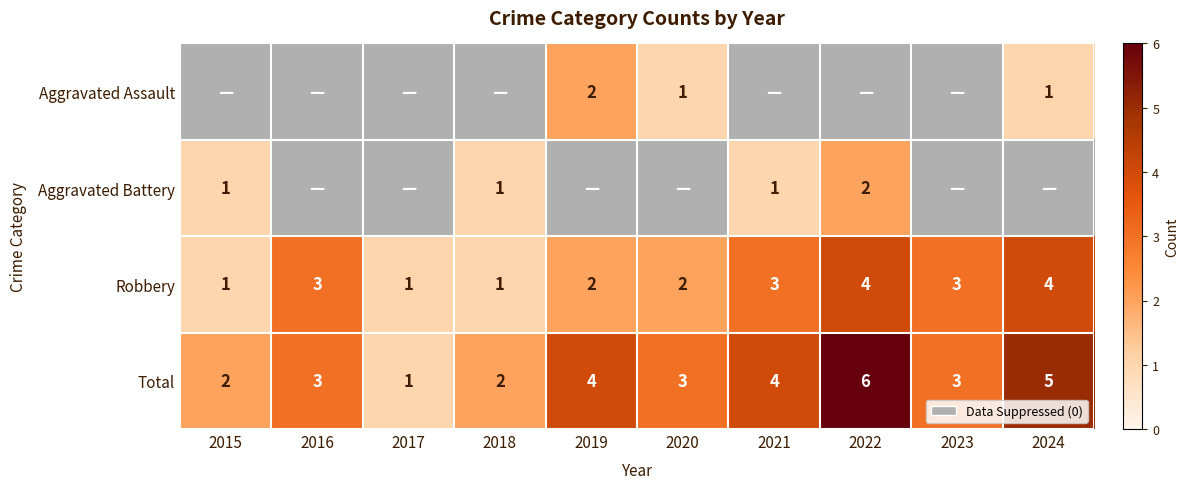

Which series has the largest total across all categories?

Total